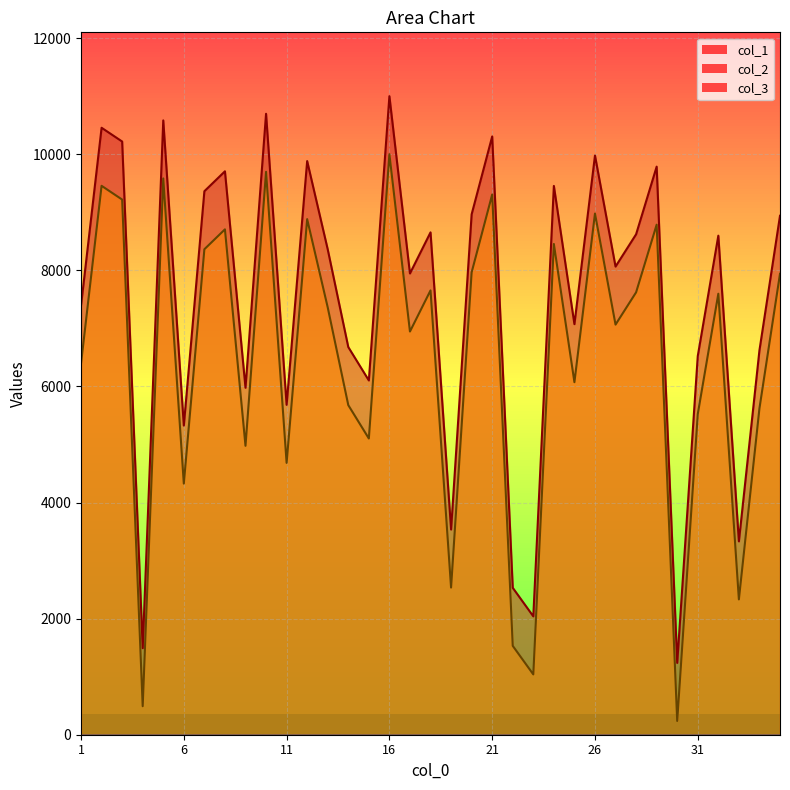

True or false: col_2 and col_1 cross at least once.

False